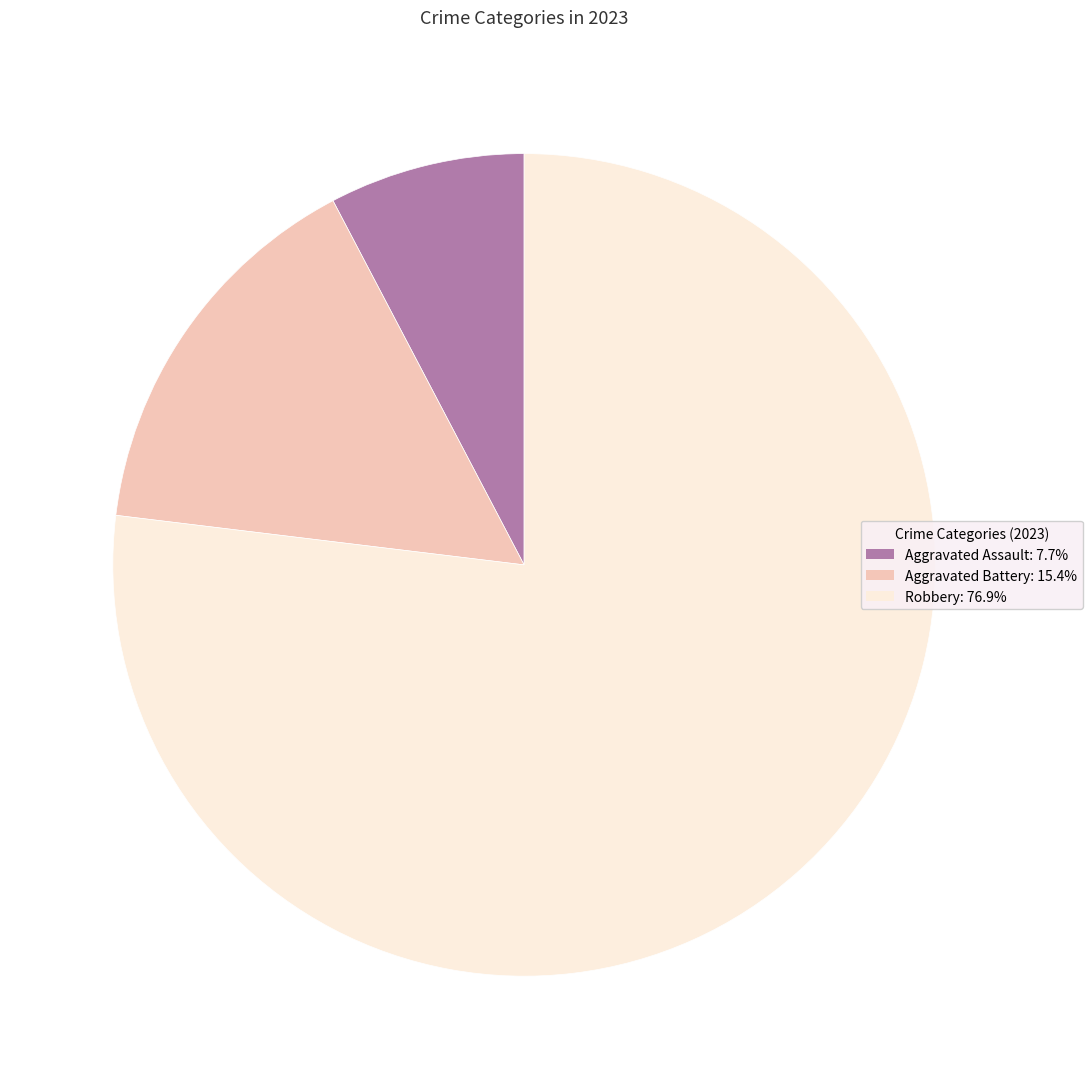

Is there a majority slice in this chart?

Yes